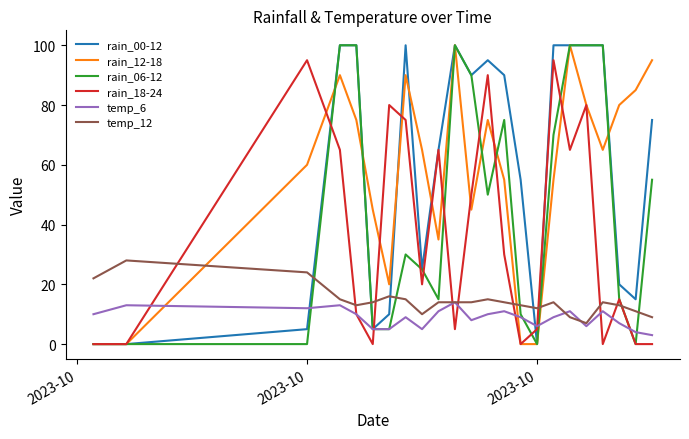

What is the maximum value shown in the chart?

100